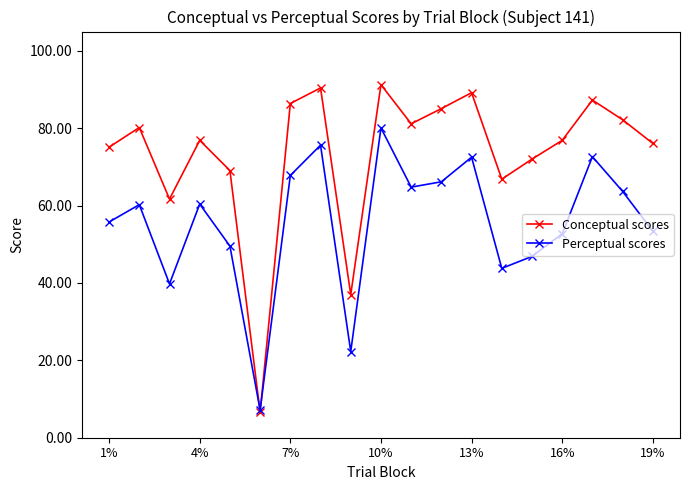

How many categories are shown in the chart?

19